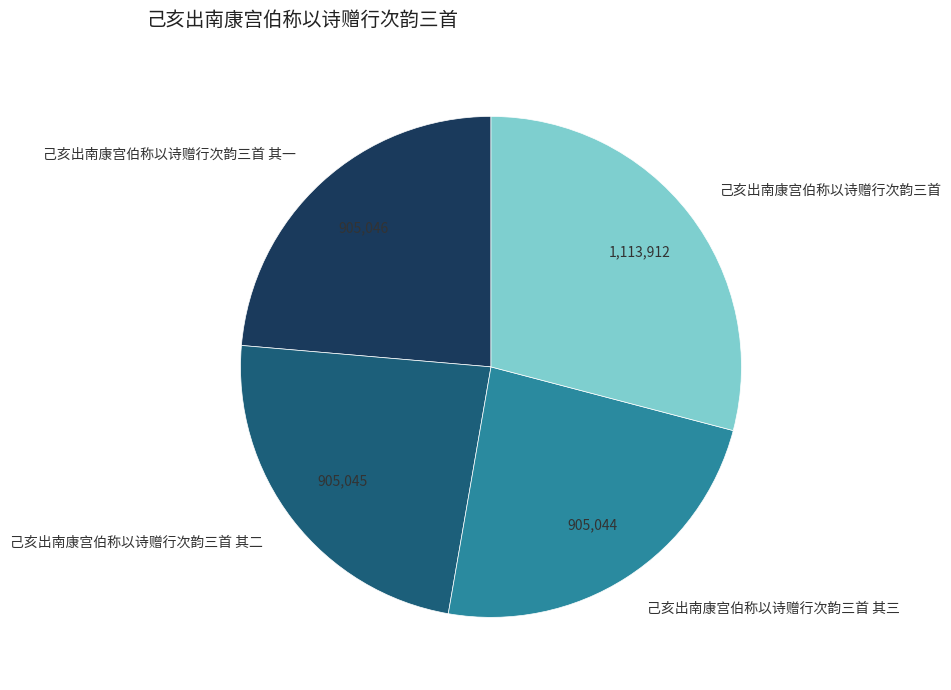

How many segments does this pie chart have?

4